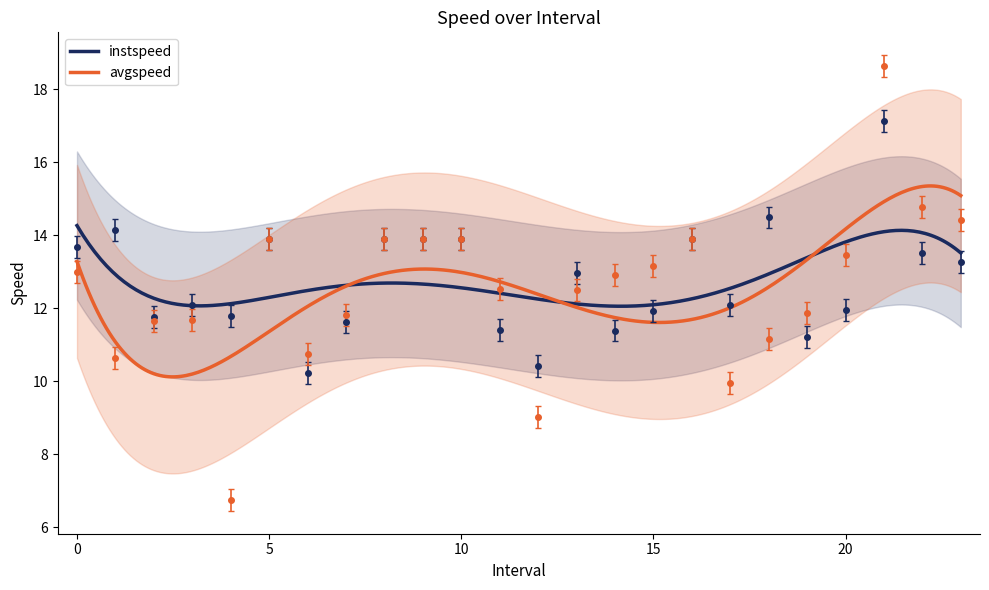

How many times do instspeed and avgspeed cross each other?

3